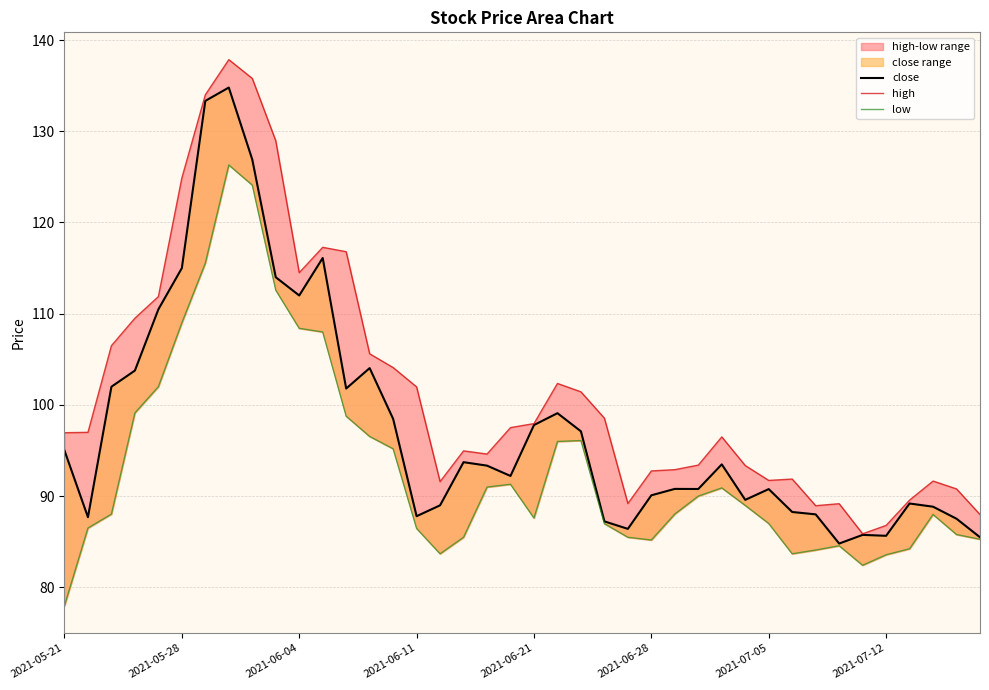

The value of close at 33 is 84.8. True or false?

True